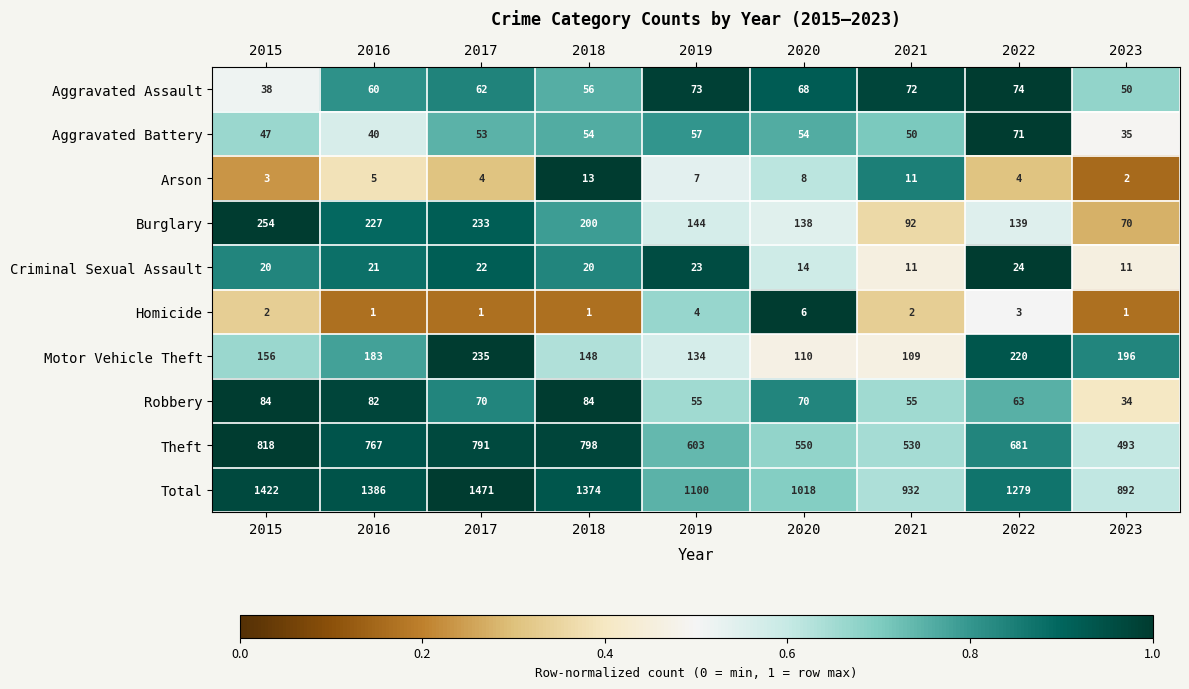

What is the spread (max minus min) of values at 2021?

930